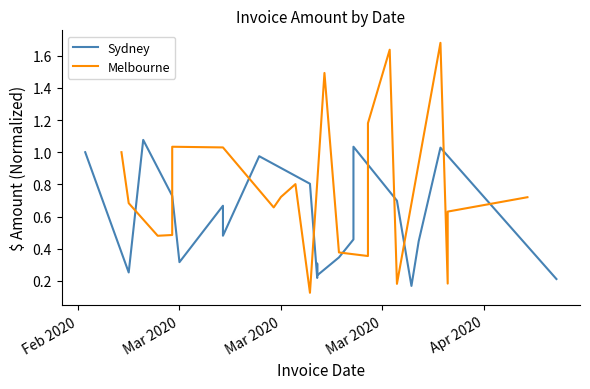

What is the maximum value for Sydney?

1.1